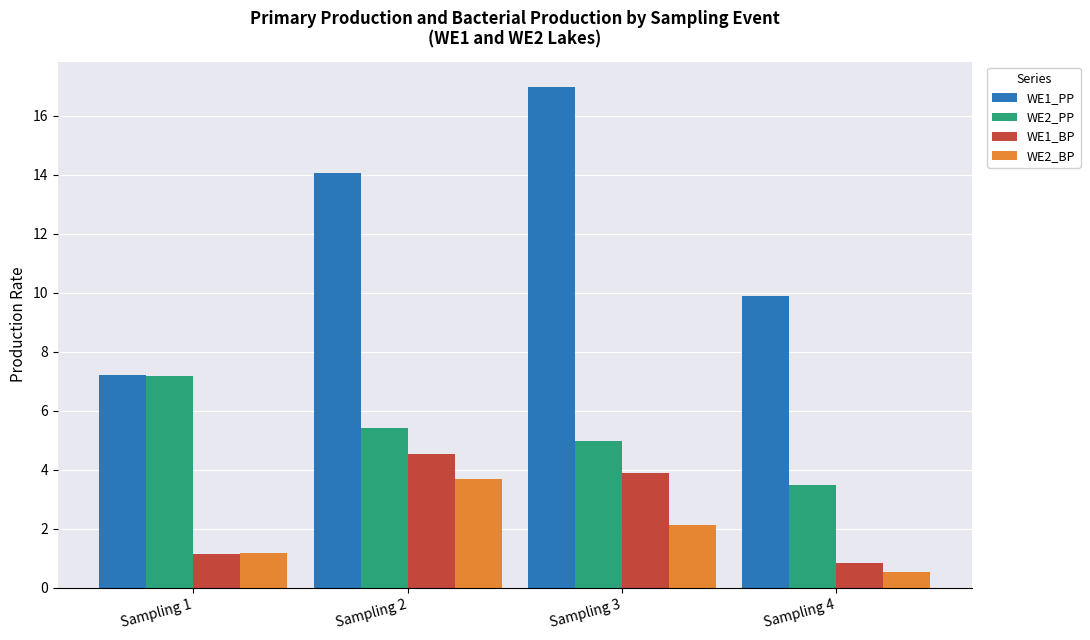

Reading left to right, extract all data points from this chart.

WE1_PP: Sampling 1=7.2	Sampling 2=14.0	Sampling 3=17.0	Sampling 4=9.9
WE2_PP: Sampling 1=7.2	Sampling 2=5.4	Sampling 3=5.0	Sampling 4=3.5
WE1_BP: Sampling 1=1.2	Sampling 2=4.6	Sampling 3=3.9	Sampling 4=0.8
WE2_BP: Sampling 1=1.2	Sampling 2=3.7	Sampling 3=2.1	Sampling 4=0.5